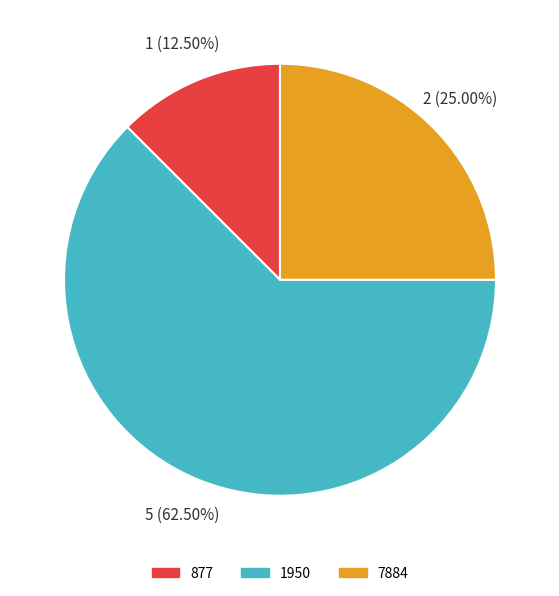

Between 1950 and 7884, which is larger?

1950